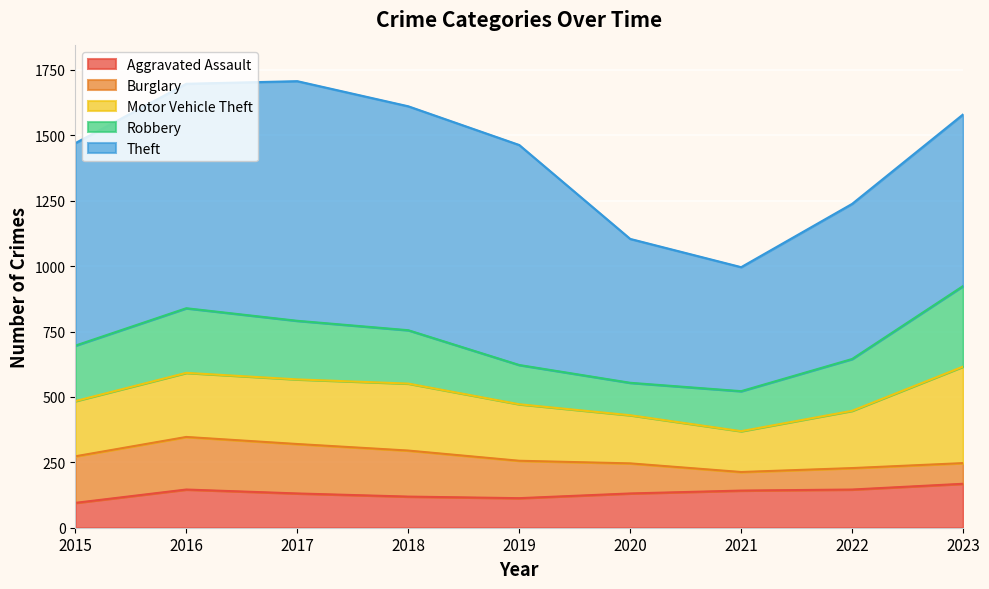

What is the total value across all series at 2023?

1580